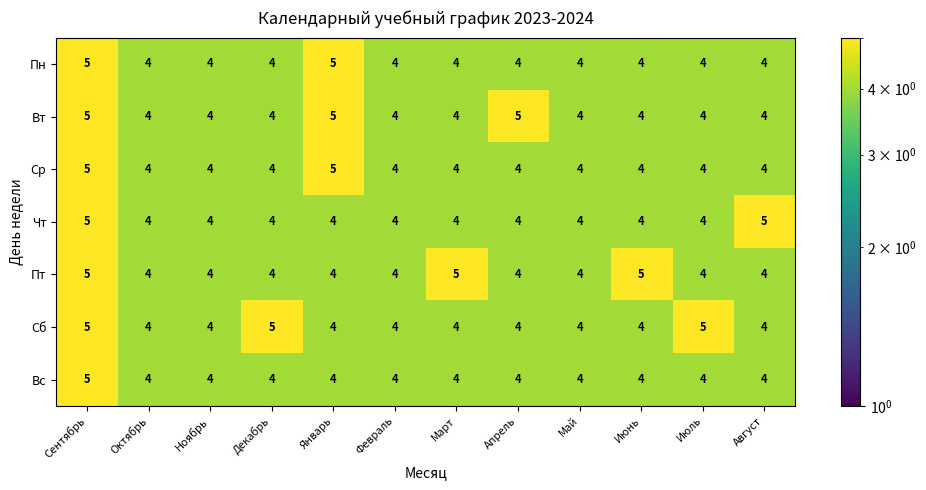

Which series changed the most between Ноябрь and Март?

Пт